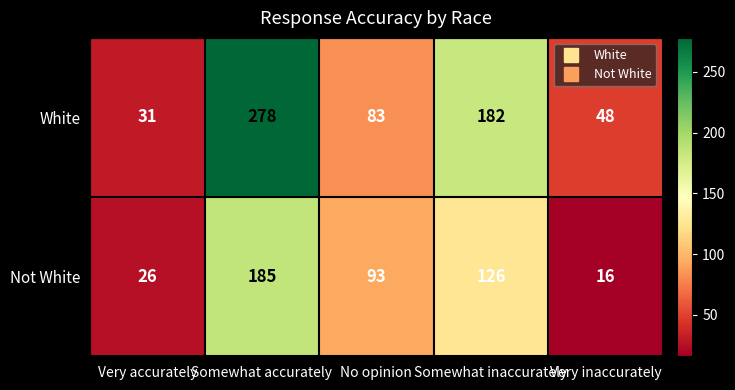

Which series has the widest spread of values?

White